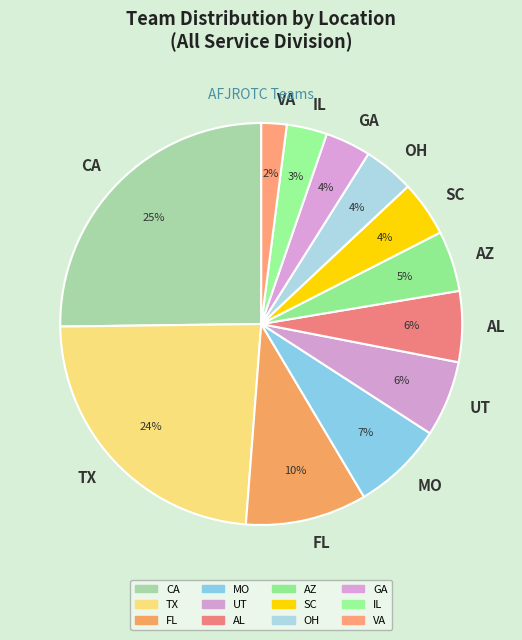

What percentage is the SC slice, to the nearest percent?

4%